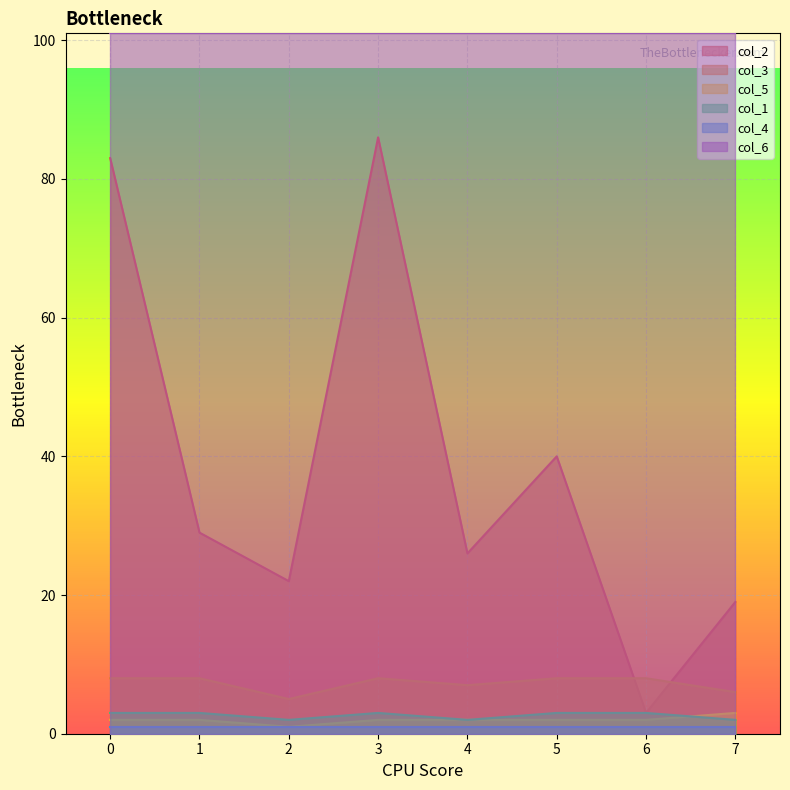

What is the sum of the col_5 values at 3 and 2?

3